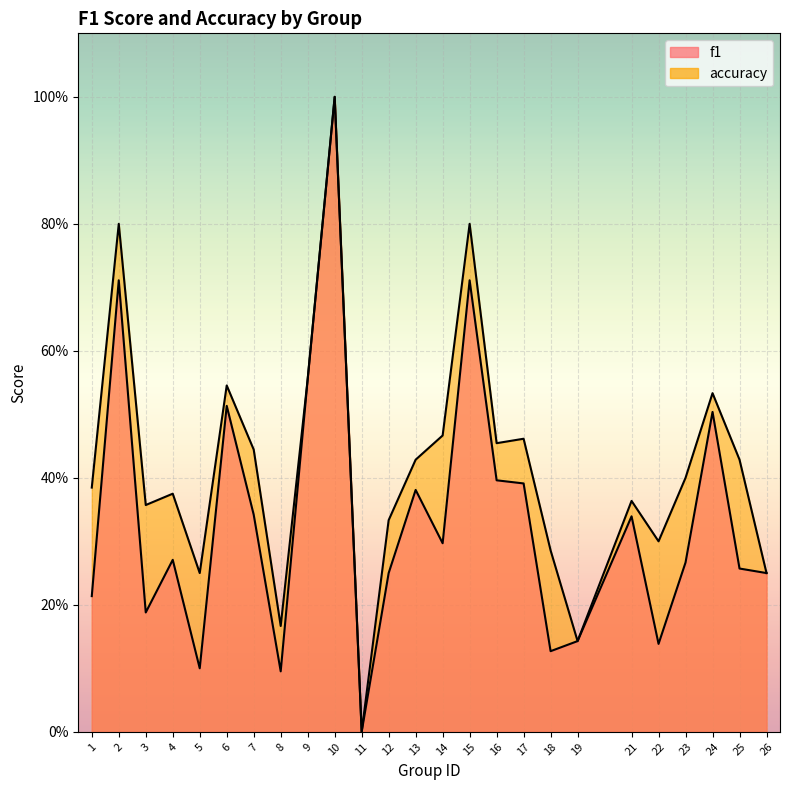

Rank the series at 24 from highest to lowest value.

accuracy, f1